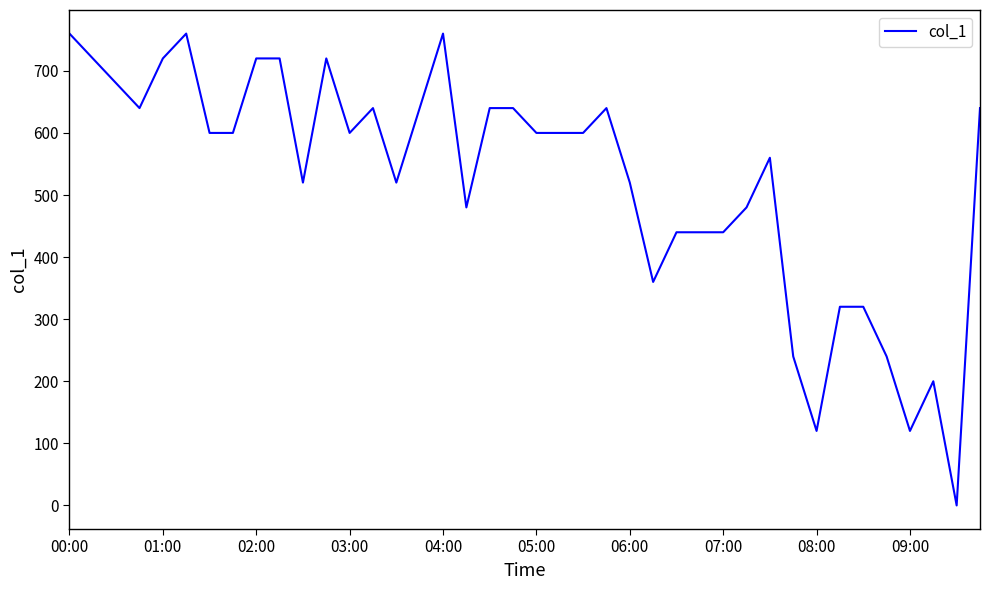

What is the maximum value shown in the chart?

760